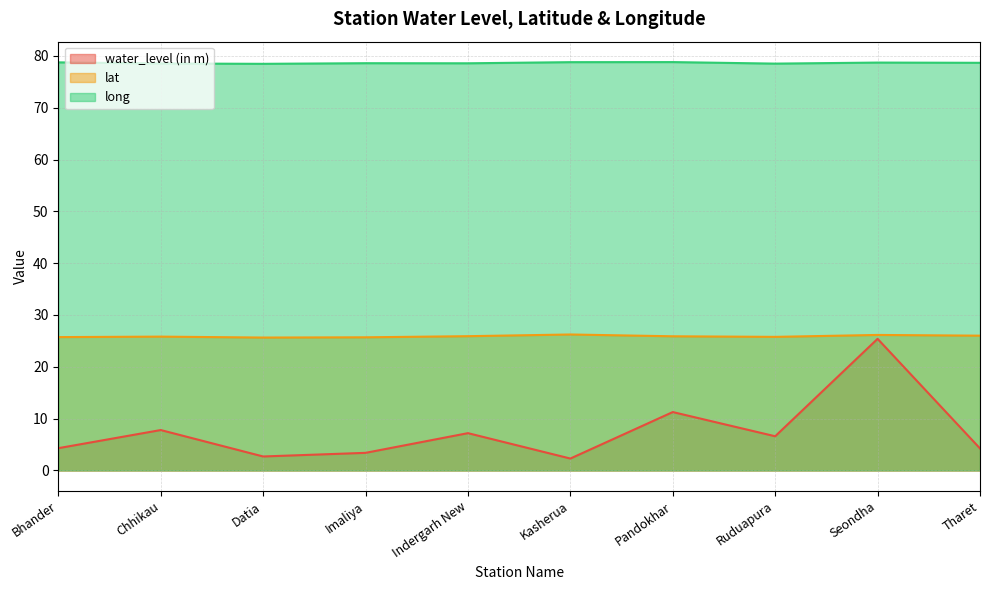

Which series has the largest total across all categories?

long